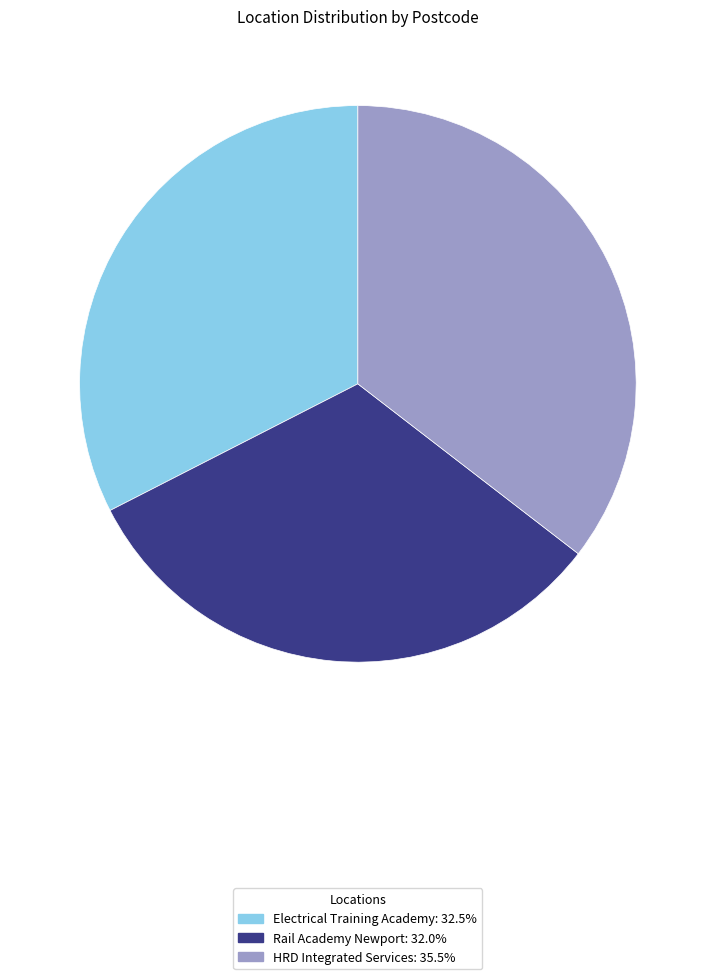

What is the ratio of the value at Rail Academy Newport to the value at HRD Integrated Services?

0.9